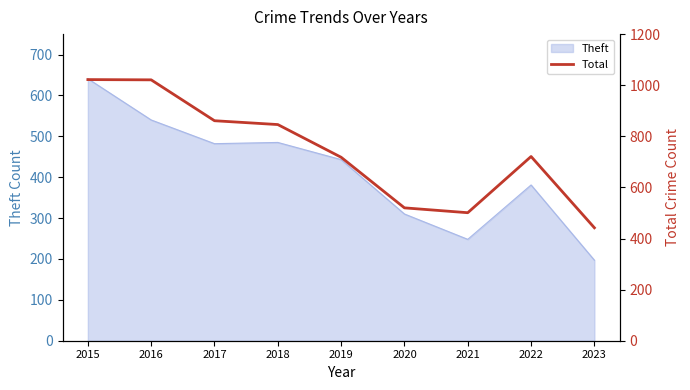

Reading right to left, what are all the values shown in this chart?

442	721	501	520	718	846	861	1021	1022